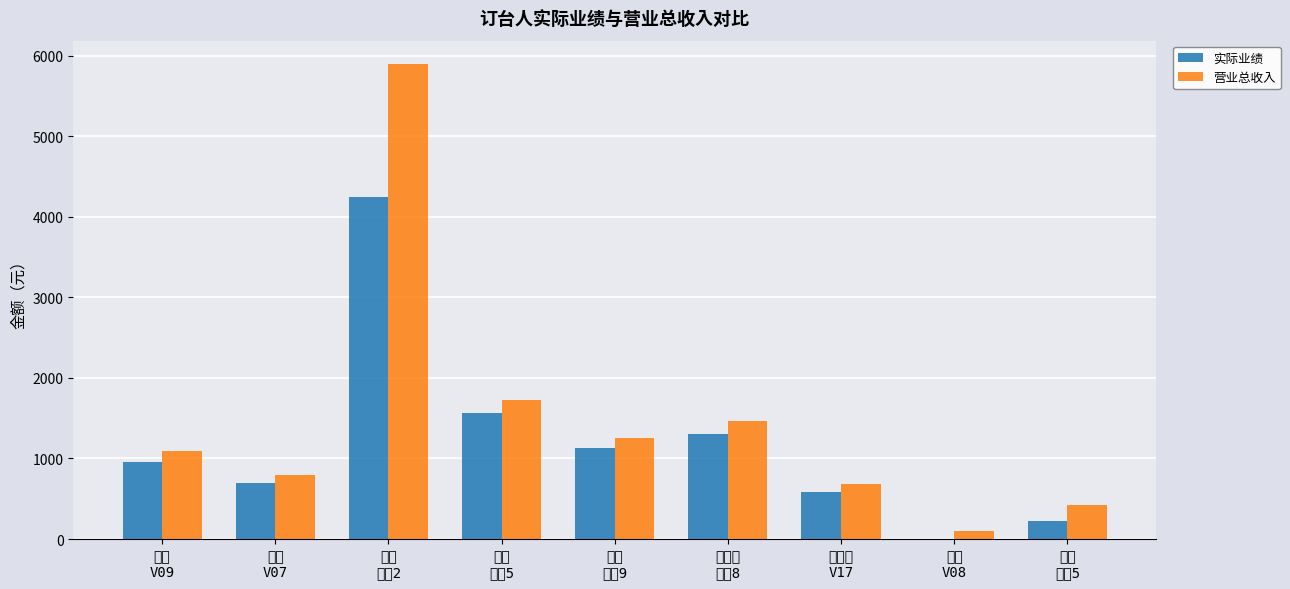

How many categories are shown in the chart?

9